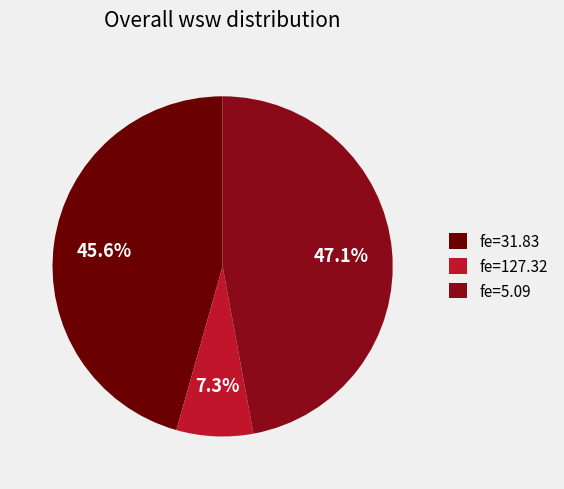

Do fe=127.32 and fe=5.09 together represent more than half of the pie?

Yes